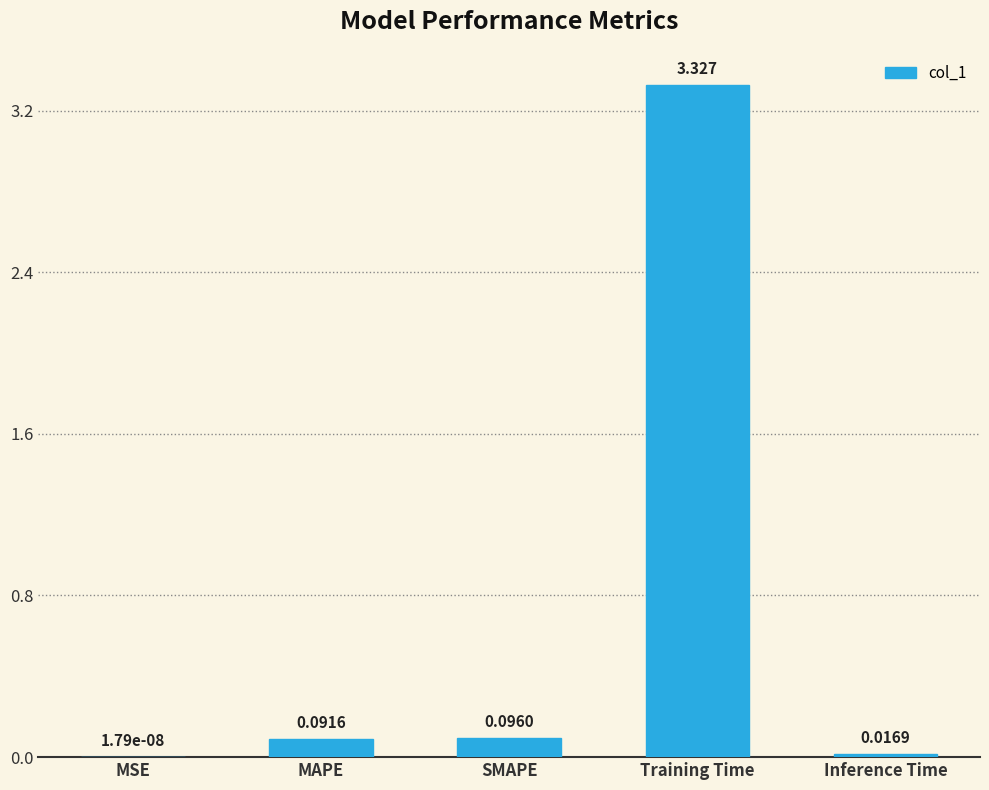

Between Training Time and SMAPE, which is larger?

Training Time